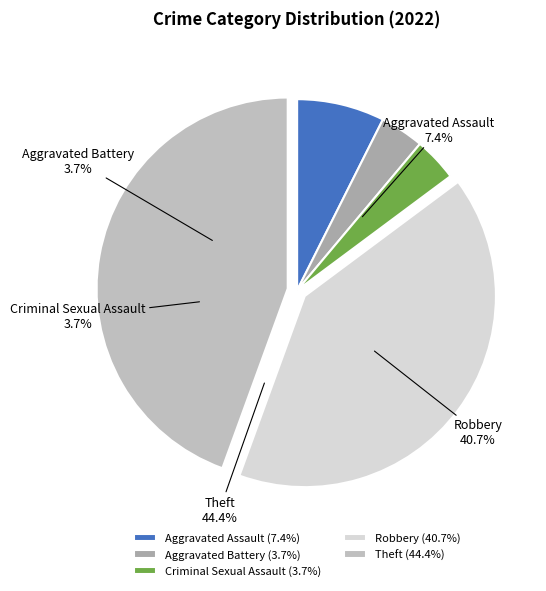

To the nearest percent, what is the average slice percentage?

20%